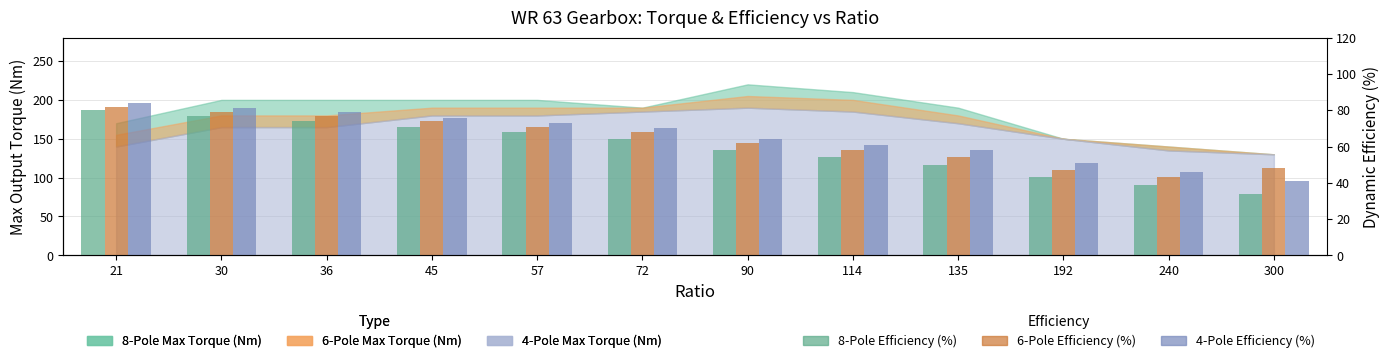

Which series has the widest spread of values?

8-Pole Efficiency (%)